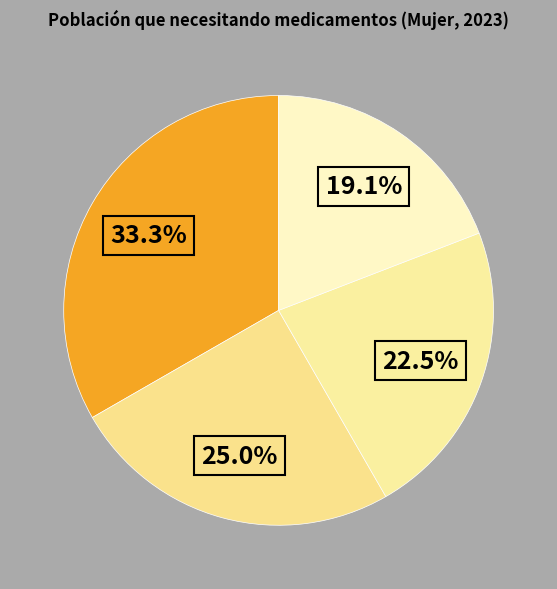

Rank the categories by value from lowest to highest.

Total, Con facilidad, Con cierta/alguna dificultad, Con dificultad